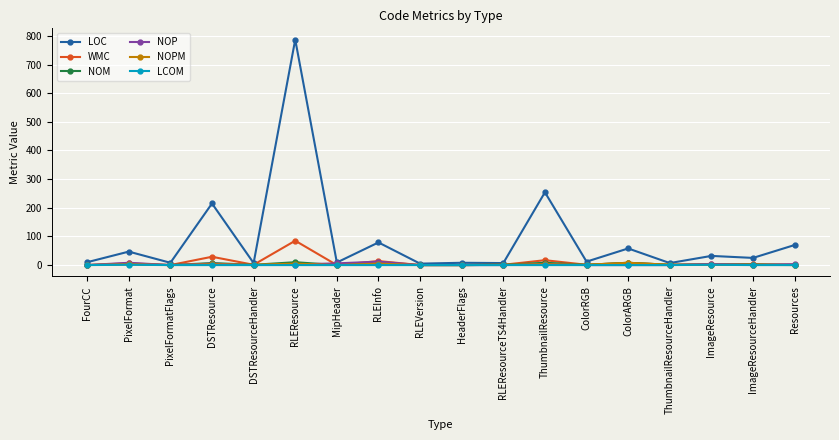

What is the label of the 10th point from the left?

HeaderFlags